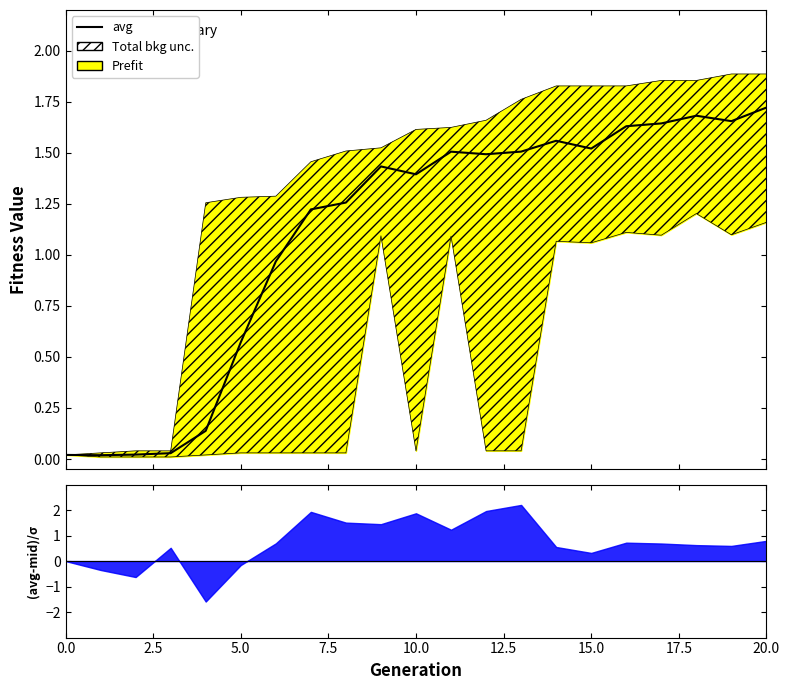

Where is the data nearest to the value 0?

2.5